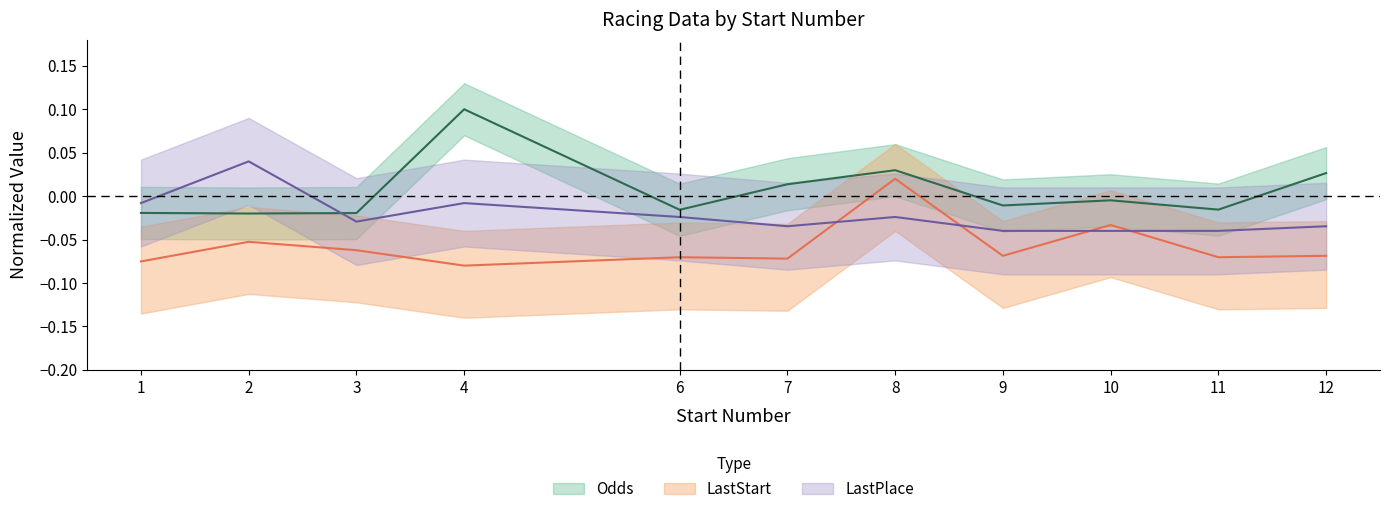

At which label does LastStart reach its minimum?

4